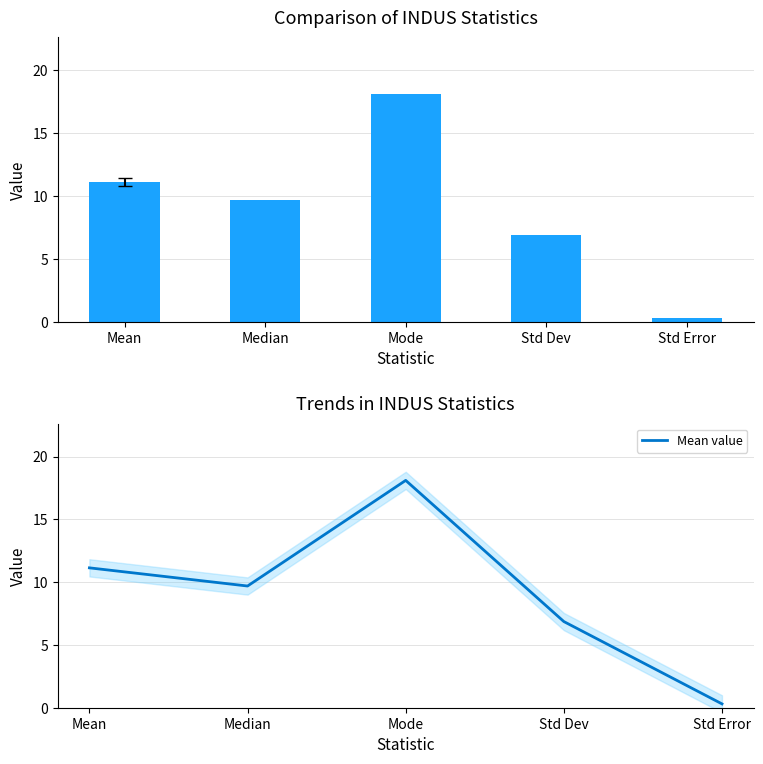

At which category is the sum across all series the highest?

Mode